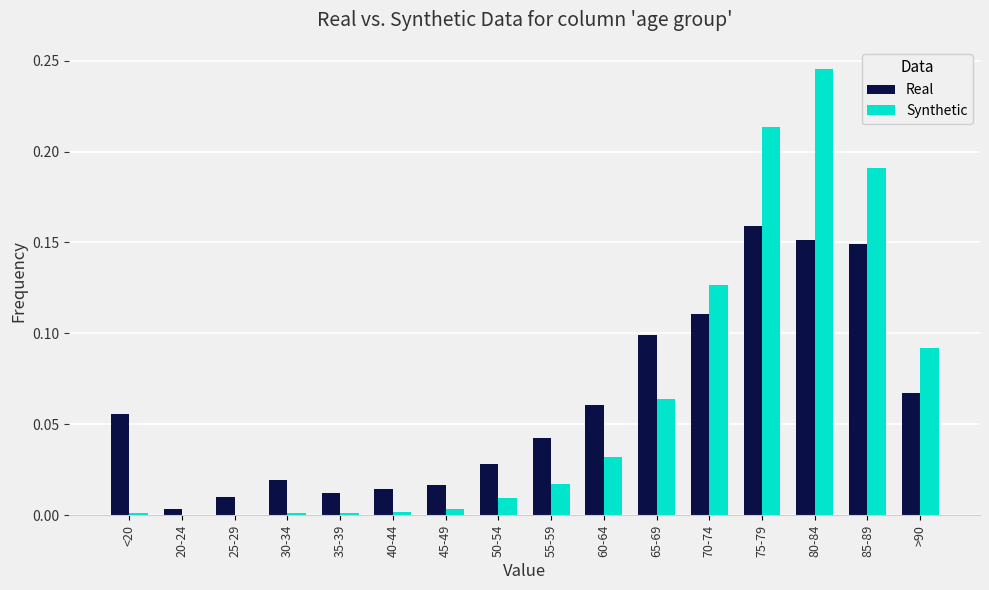

Which category has the highest value across all series?

80-84